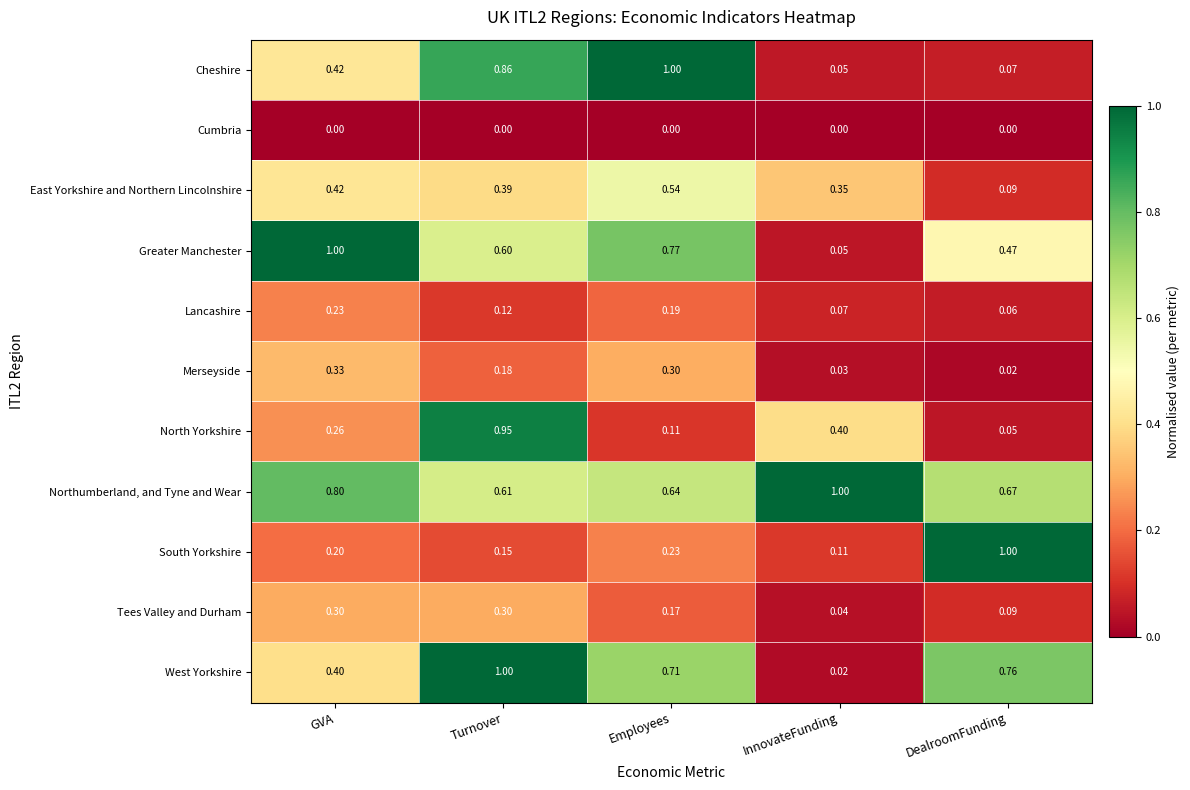

Where is Cheshire nearest to the value 0?

InnovateFunding